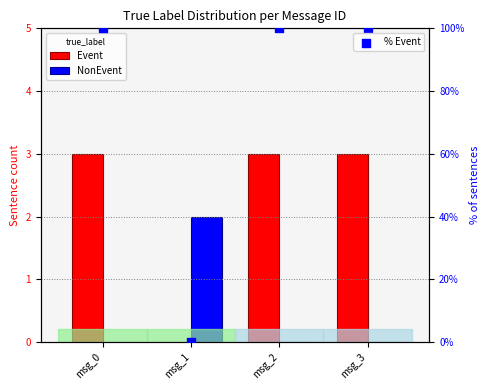

At how many categories does at least one series exceed 97?

3